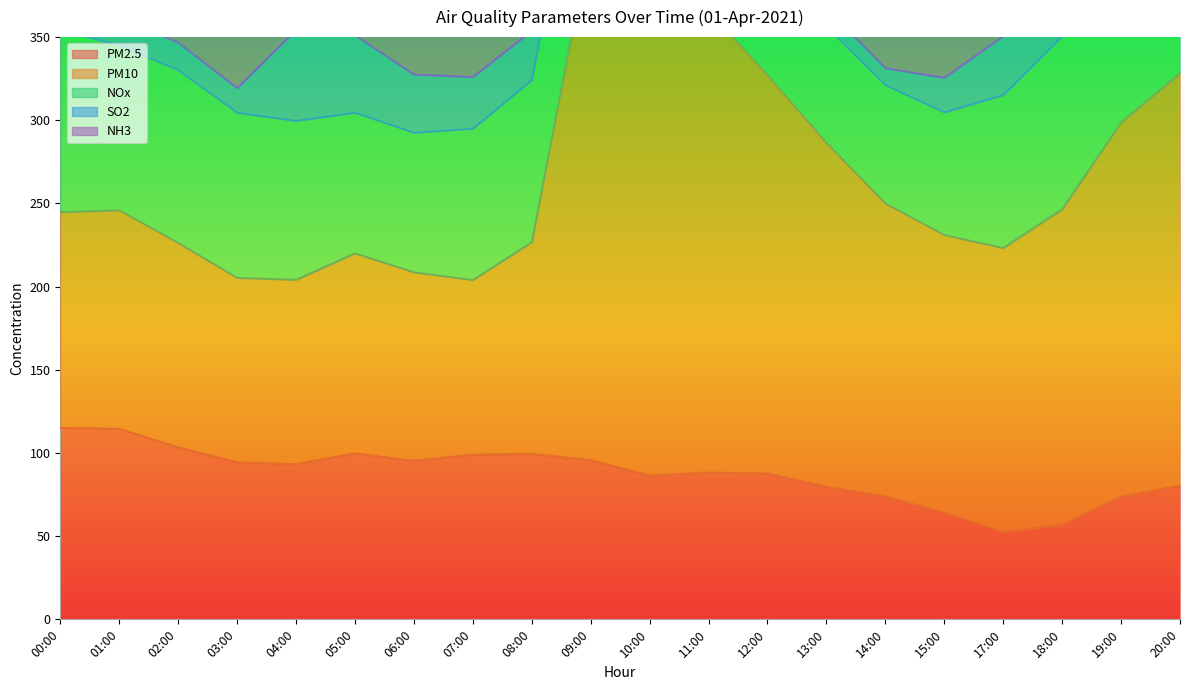

What is the sum of the NH3 values at 05:00 and 06:00?

99.0